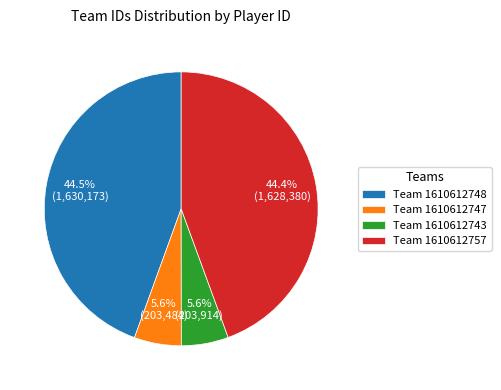

Is Team 1610612747 the majority of the pie?

No